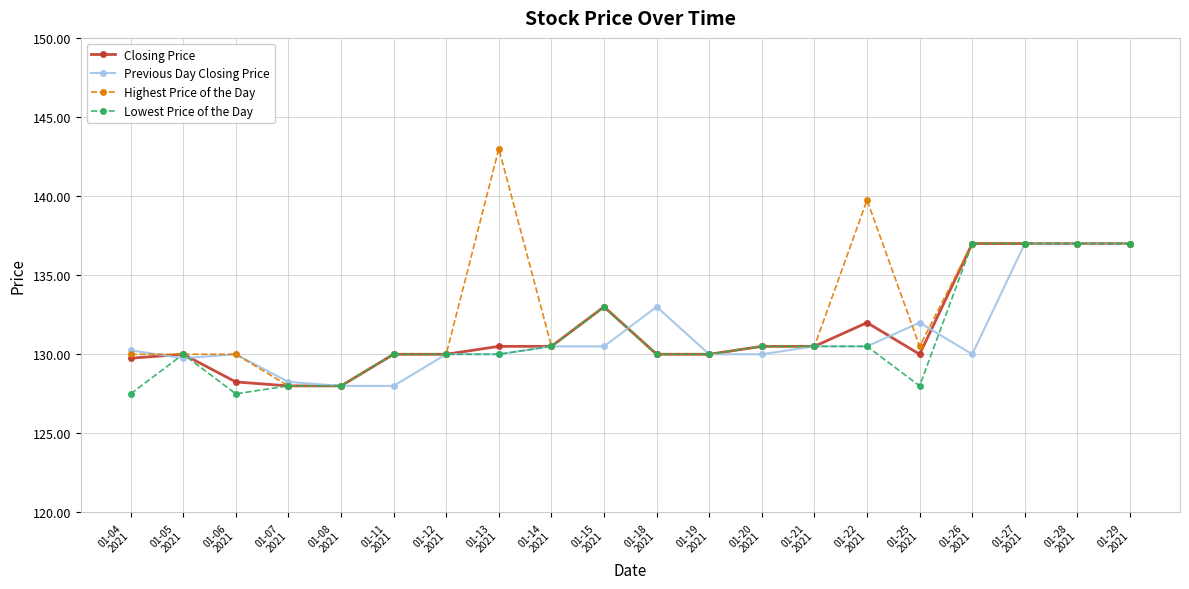

True or false: Previous Day Closing Price has more than 0 interior local peaks.

True